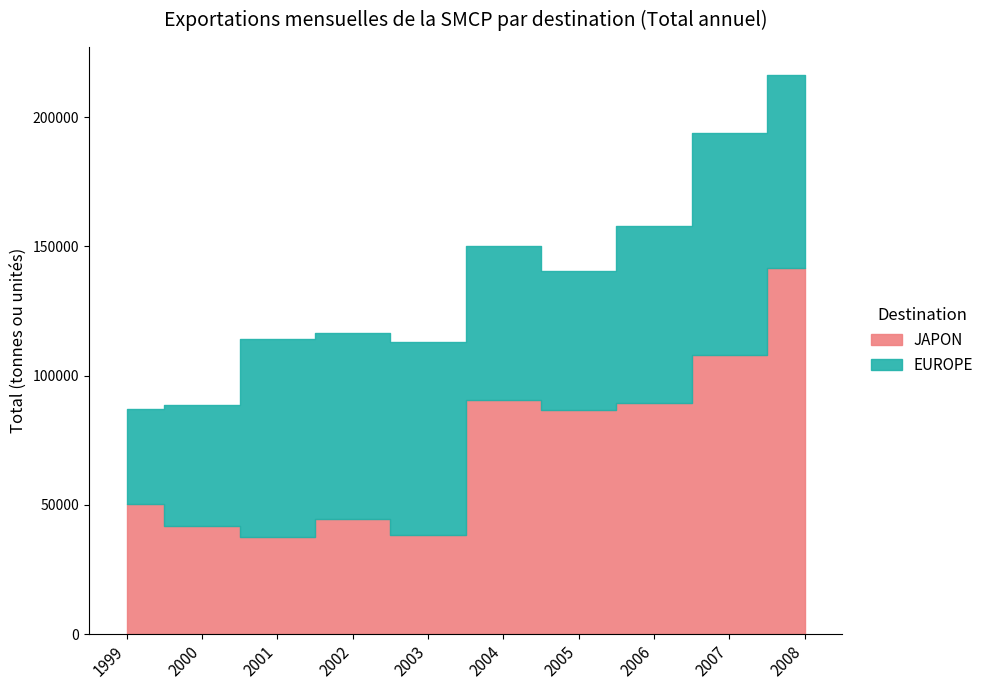

List the series in order of their overall mean, lowest first.

EUROPE, JAPON